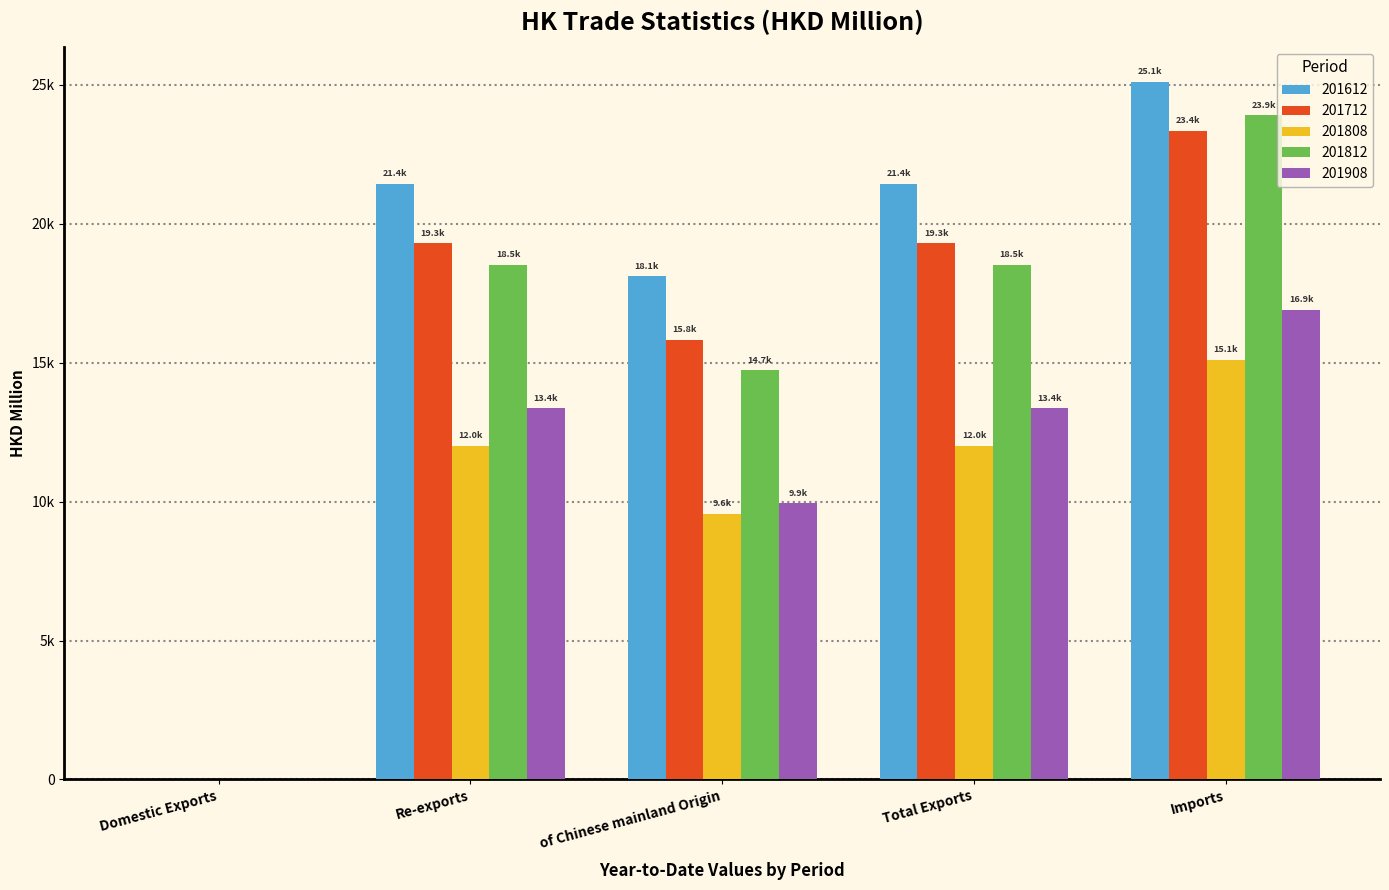

What is the approximate value of 201712 at Domestic Exports?

0.9